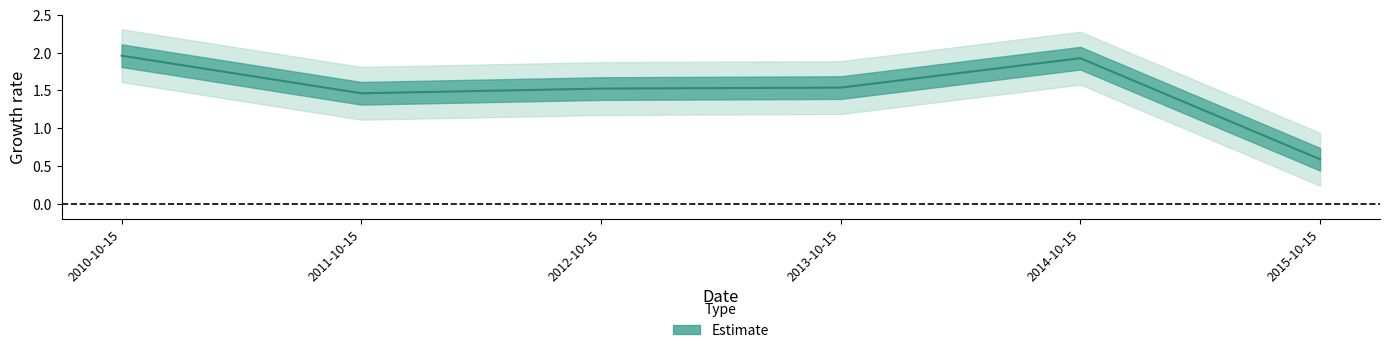

Count the number of values greater than 1.

5